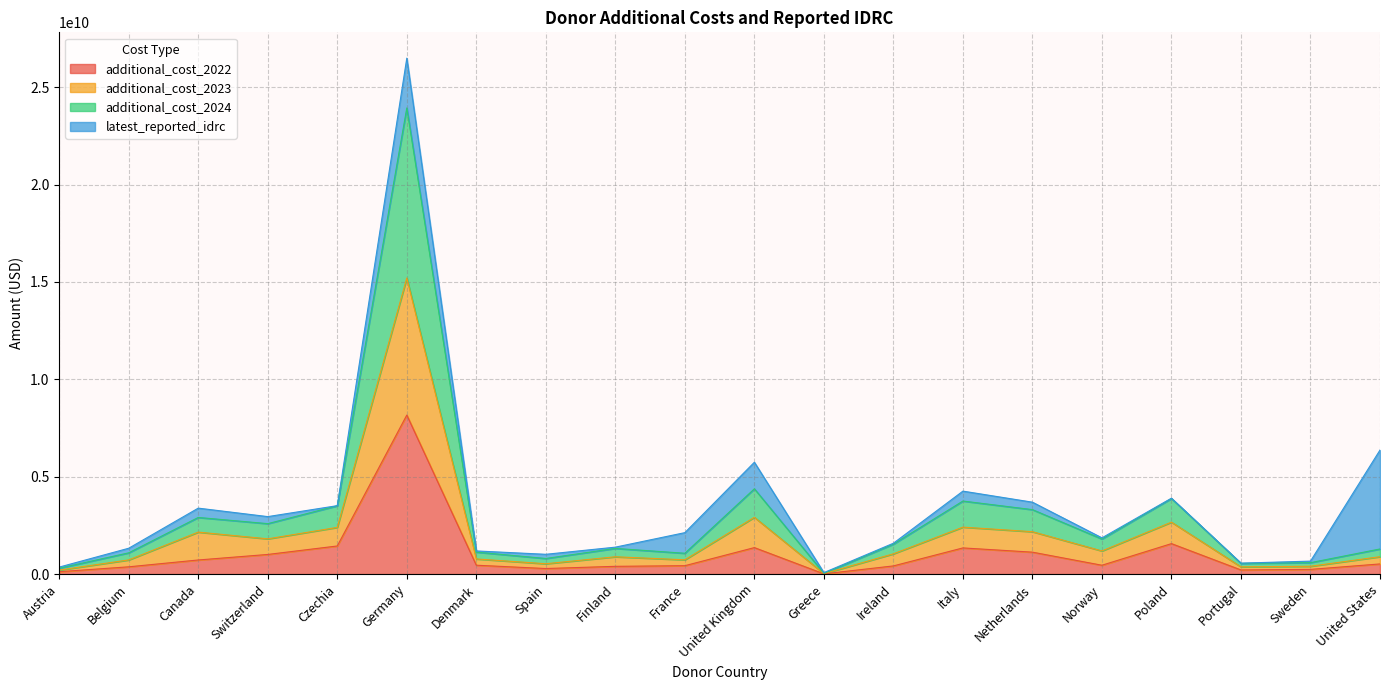

Does the chart have visible grid lines?

Yes